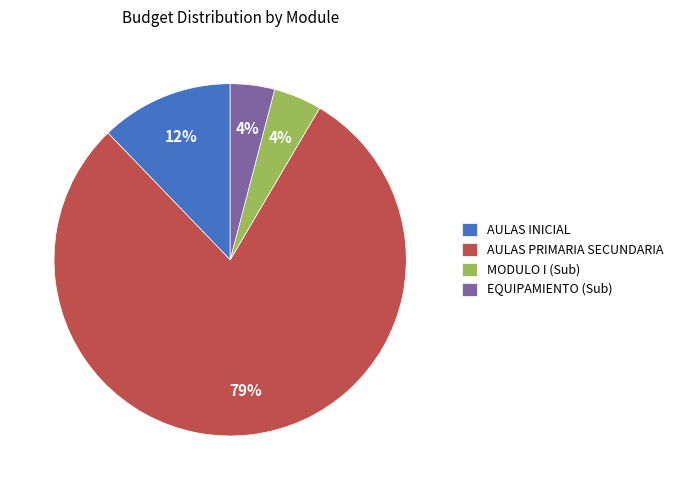

Which slice is the largest?

AULAS PRIMARIA SECUNDARIA